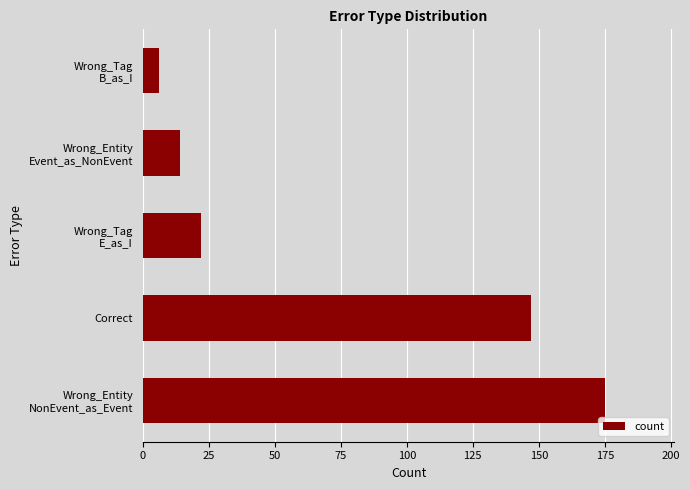

True or false: the data shows 220 at Correct.

False